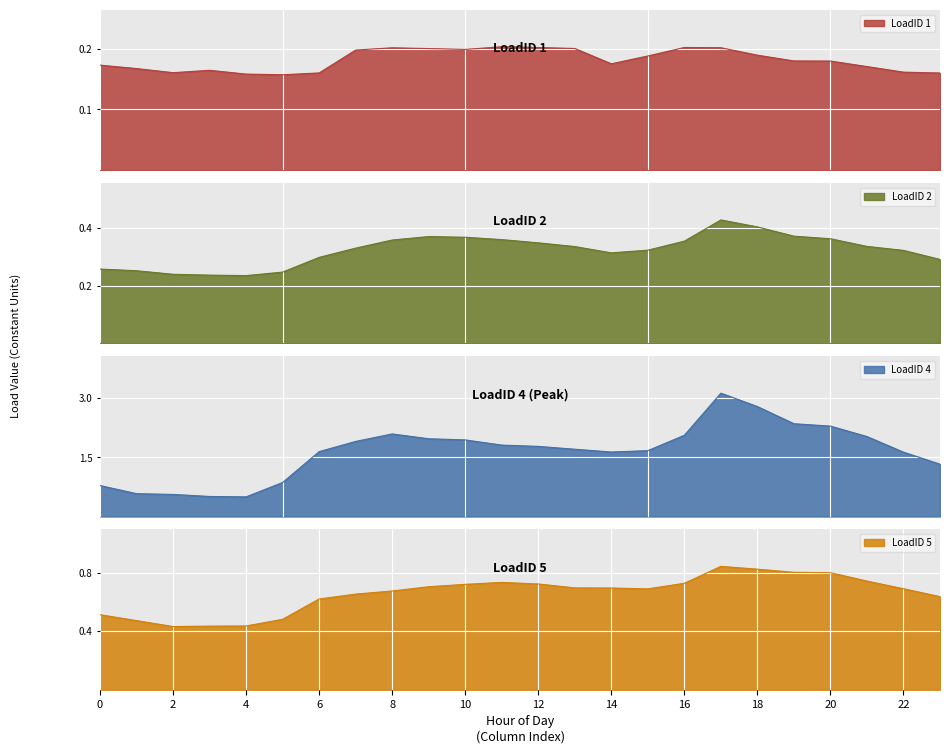

True or false: LoadID 1 and LoadID 2 intersect in this chart.

False